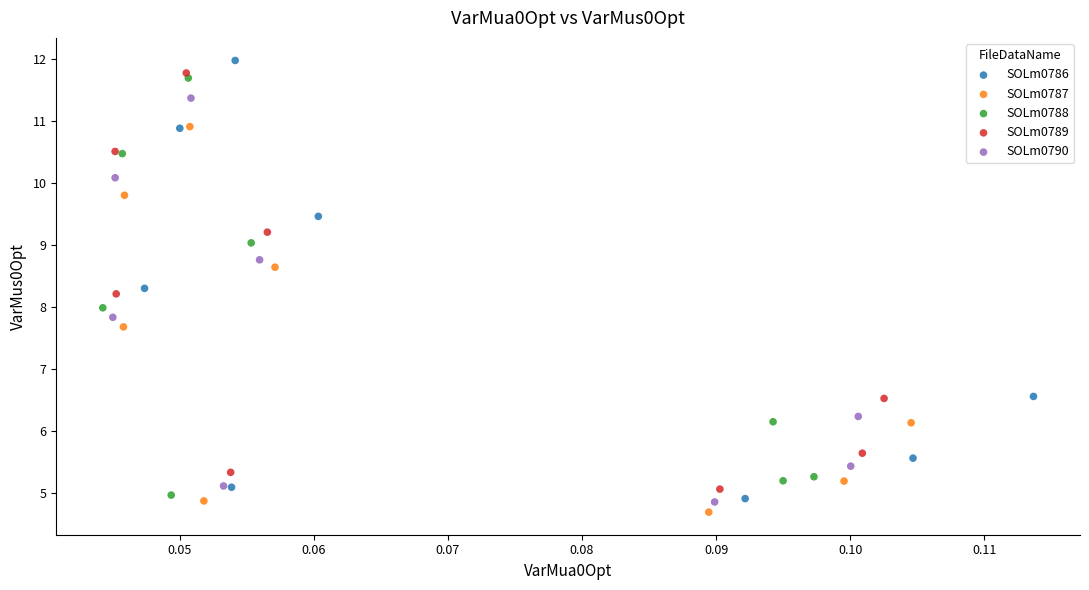

Which series contains the highest Y value?

SOLm0786